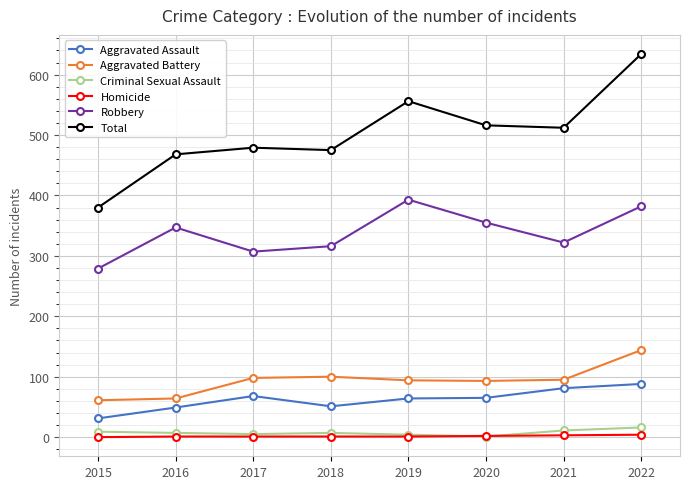

True or false: Aggravated Battery and Total cross at least once.

False